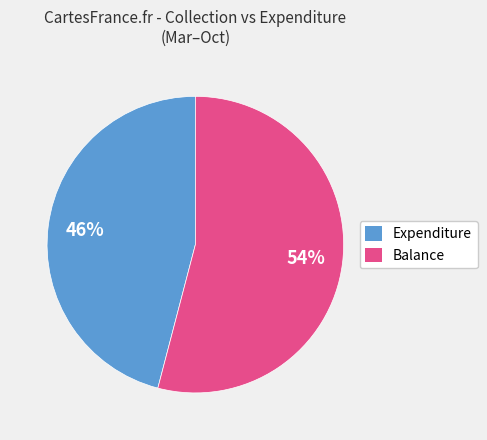

Rank the categories by value from highest to lowest.

Balance, Expenditure